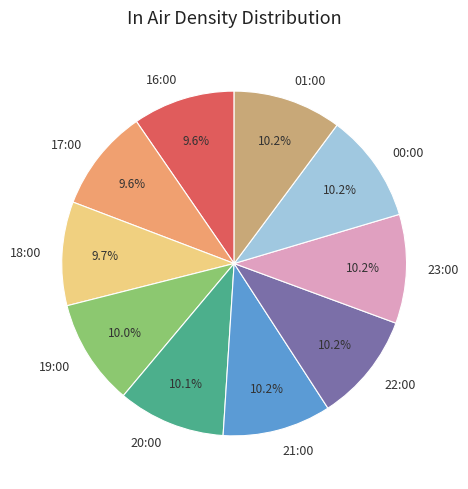

Is it true that 23:00 is 10% of the pie?

True